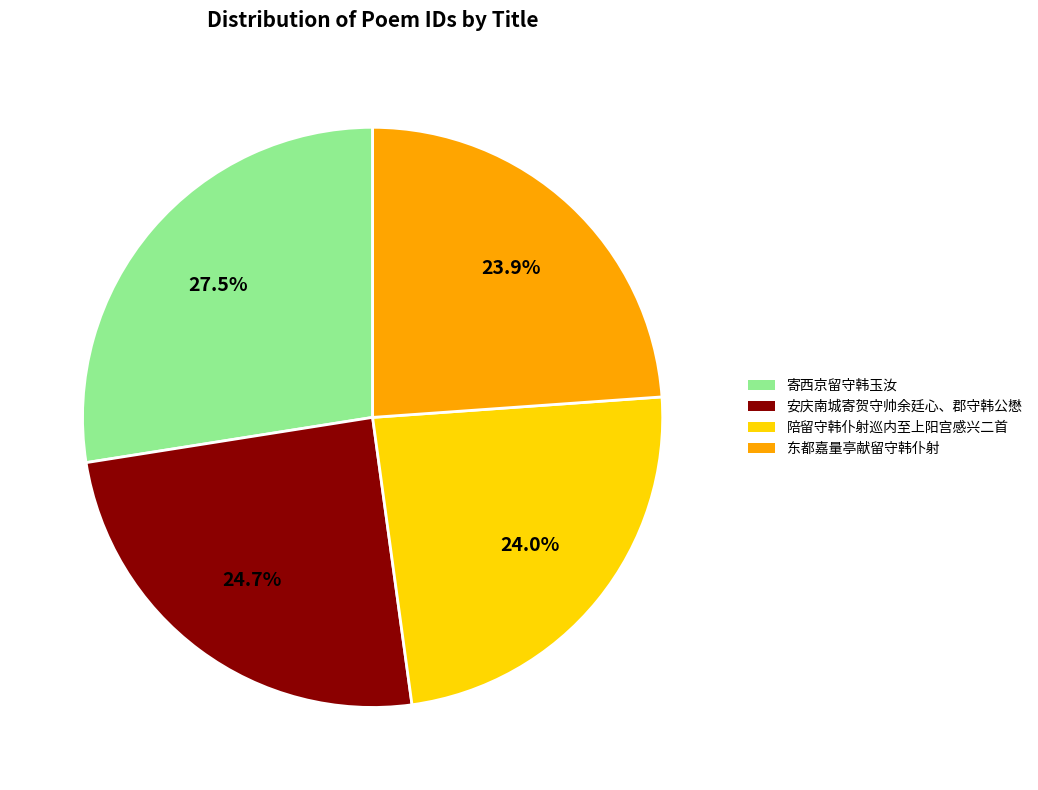

Does 安庆南城寄贺守帅余廷心、郡守韩公懋 represent more than half of the total?

No